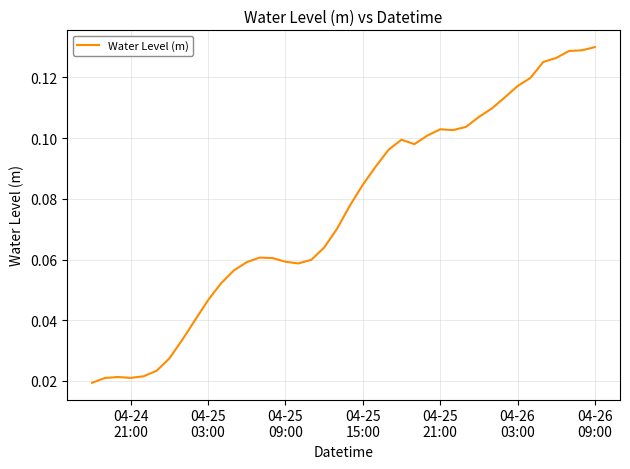

What is the sum of all values?

3.0